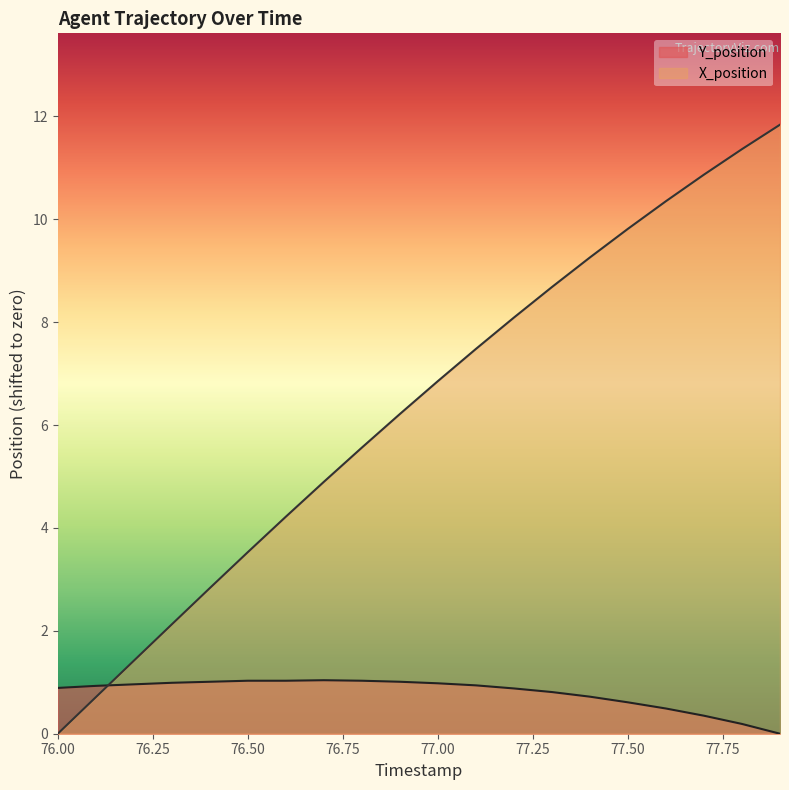

Rank the series by their average value, from highest to lowest.

X_position, Y_position